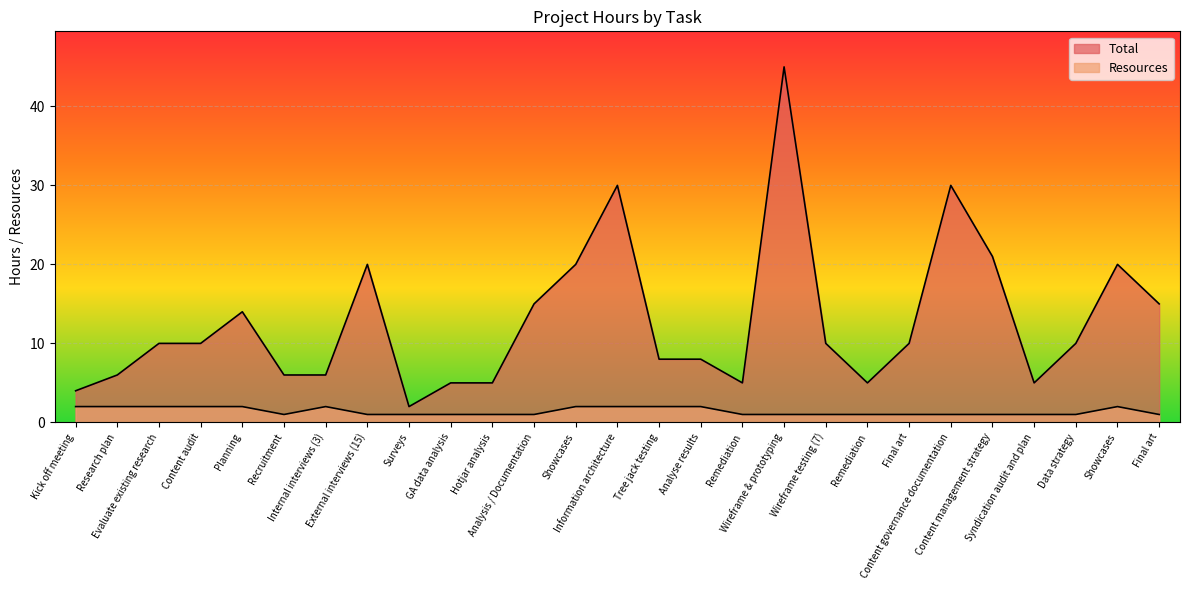

True or false: Total has a value of 2 at Surveys.

True